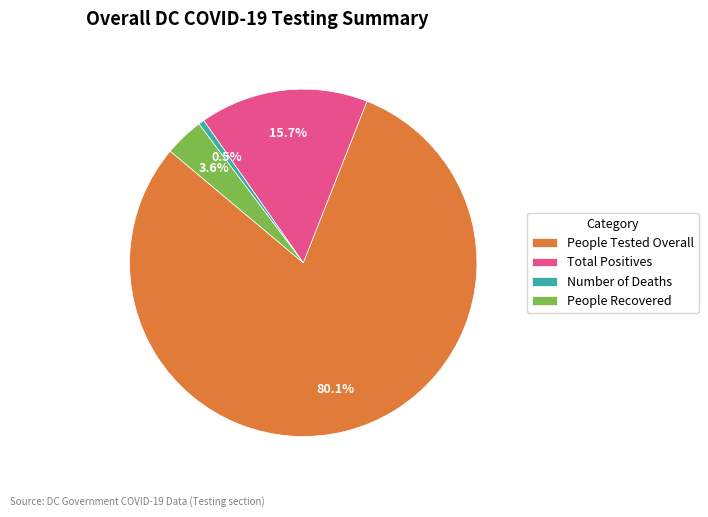

Rank the categories by value from lowest to highest.

Number of Deaths, People Recovered, Total Positives, People Tested Overall